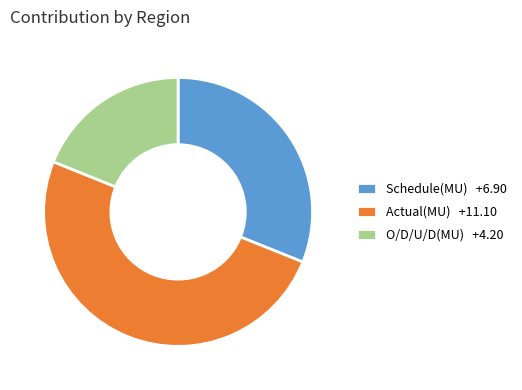

Is O/D/U/D(MU) +4.20 the majority of the pie?

No